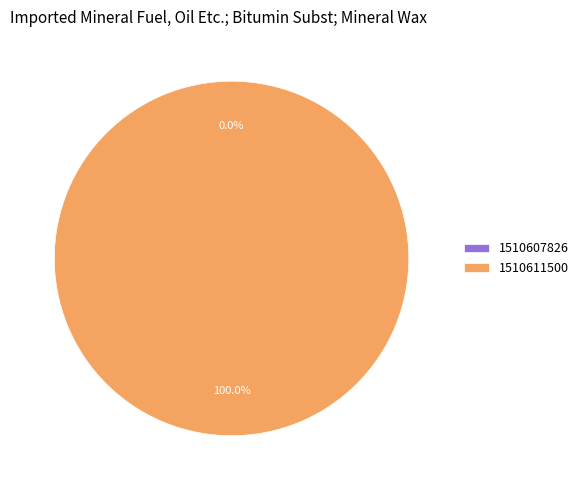

How many slices are in this pie chart?

2